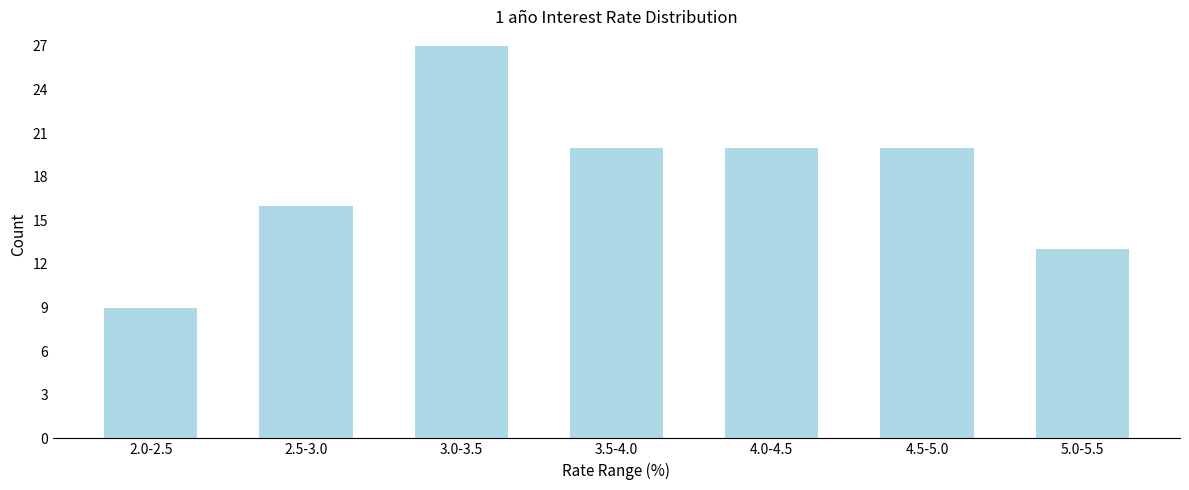

Reading right to left, list all the values displayed in this chart.

13	20	20	20	27	16	9